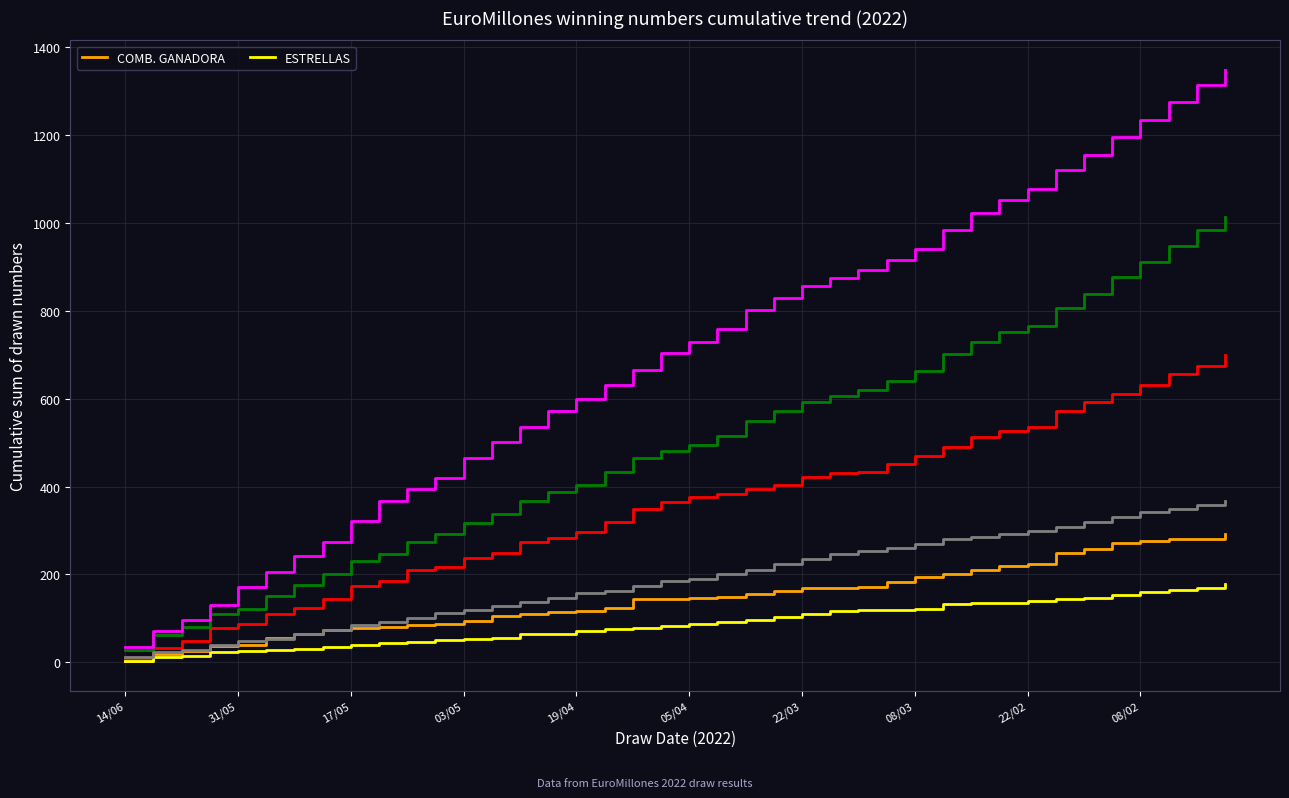

What is the highest value of the COMB. GANADORA series?

291